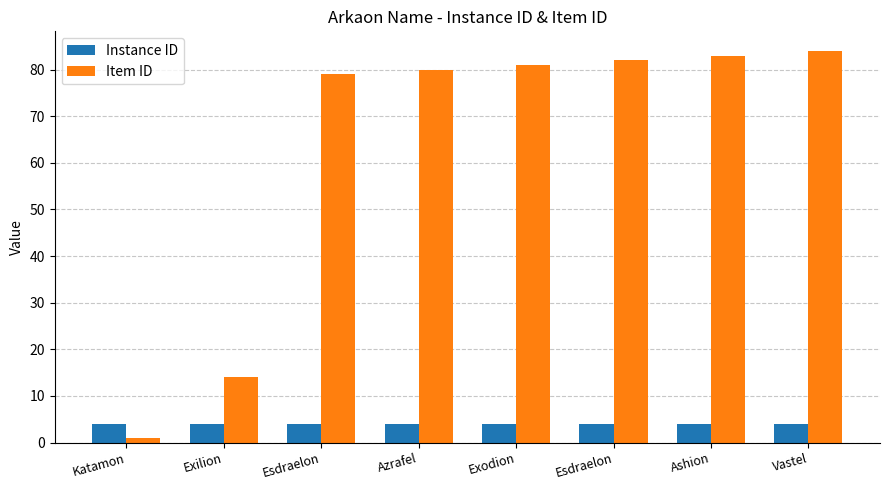

How many groups of bars are there?

8